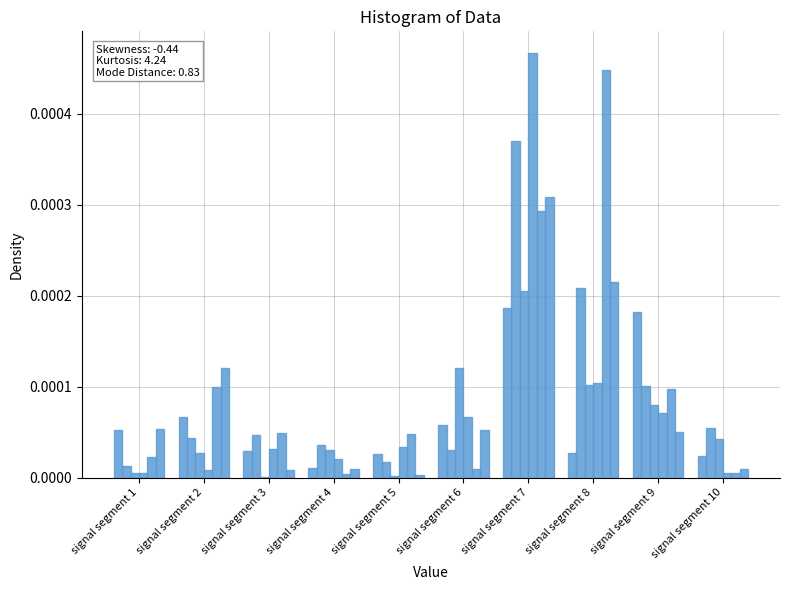

Are the bars grouped side by side (vs. stacked)?

Yes